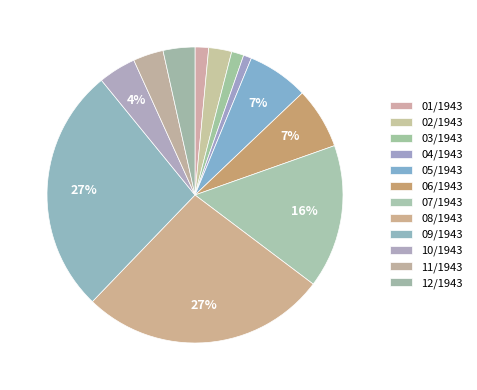

Which has a higher value, 05/1943 or 12/1943?

05/1943